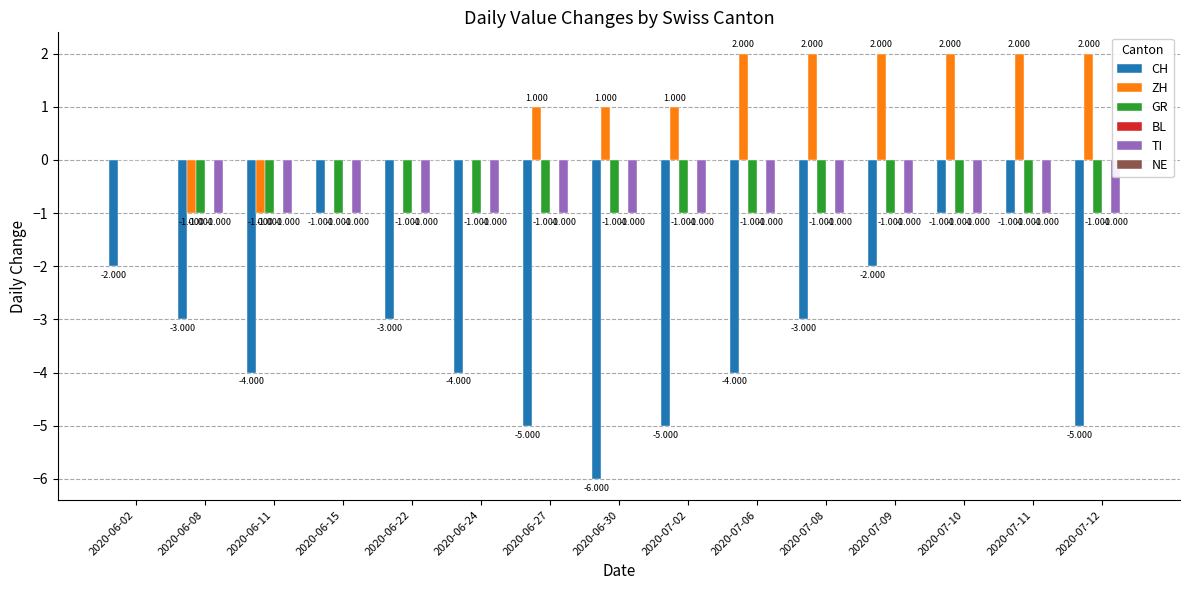

Which series has the largest total across all categories?

ZH